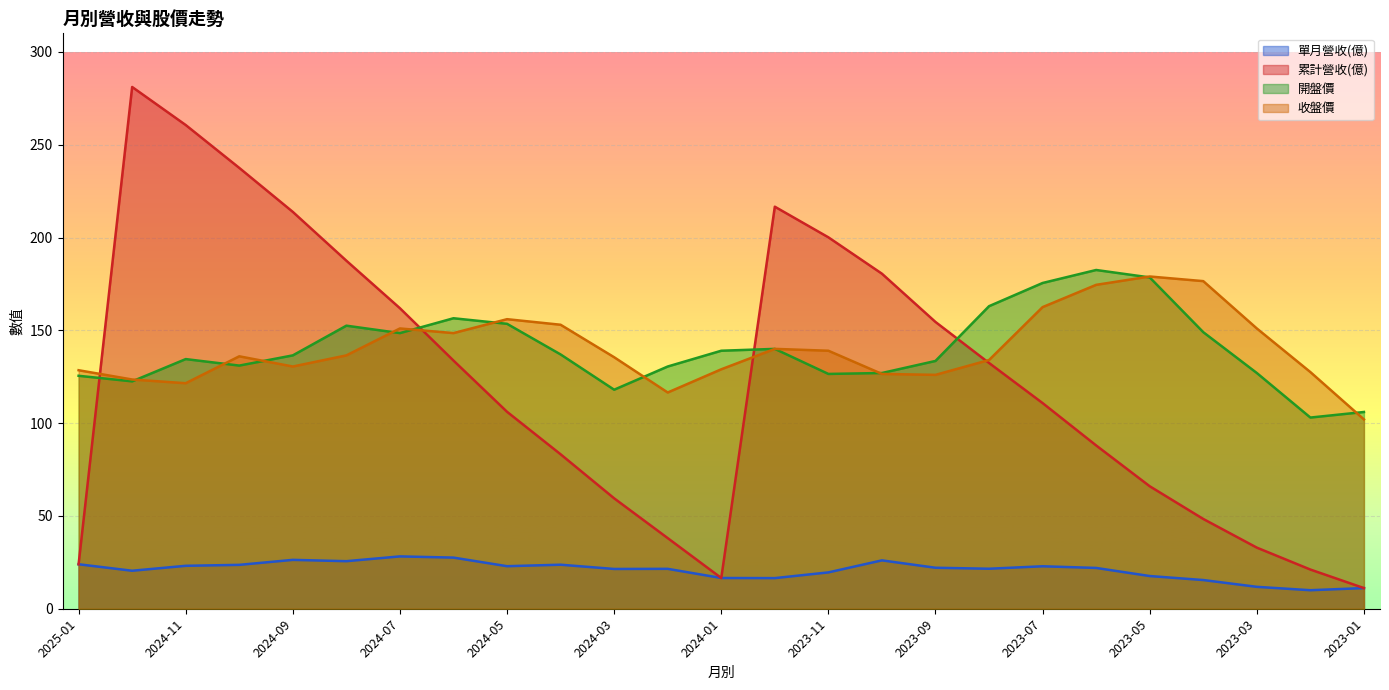

Which category has the highest value in the 開盤價 series?

2023-06